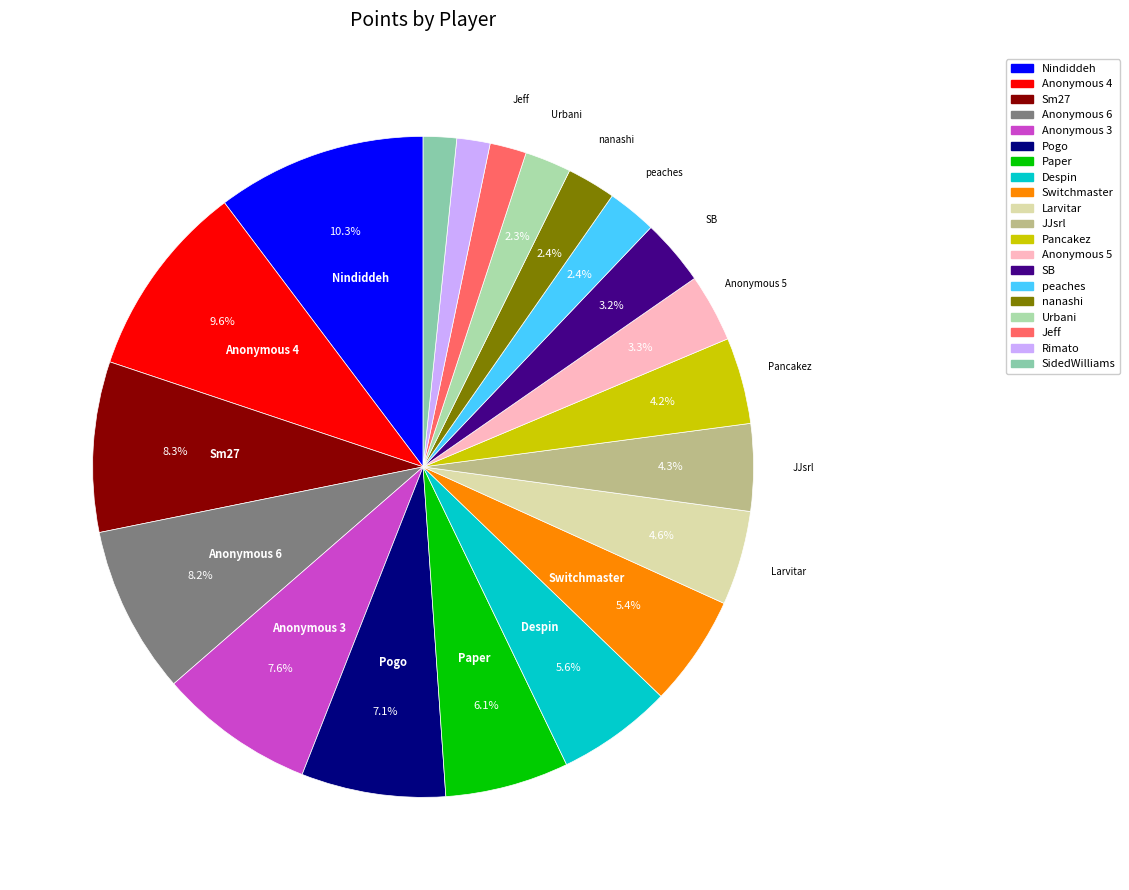

Rank the categories by value from highest to lowest.

Nindiddeh, Anonymous 4, Sm27, Anonymous 6, Anonymous 3, Pogo, Paper, Despin, Switchmaster, Larvitar, JJsrl, Pancakez, Anonymous 5, SB, peaches, nanashi, Urbani, Jeff, Rimato, SidedWilliams